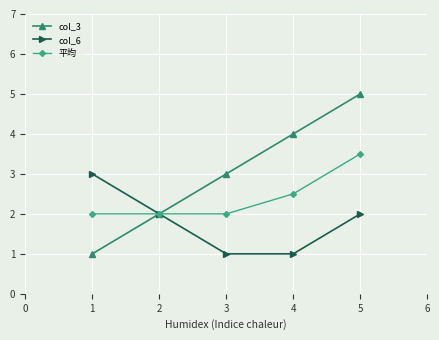

Which series has the widest spread of values?

col_3